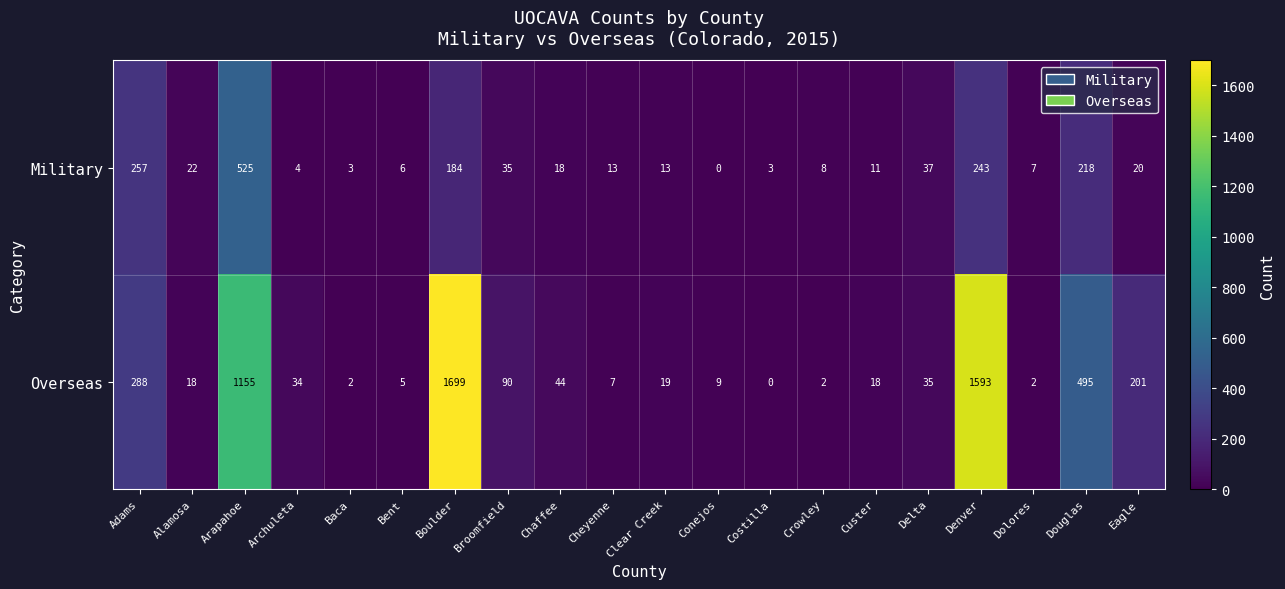

Which category has the highest value in the Military series?

Arapahoe